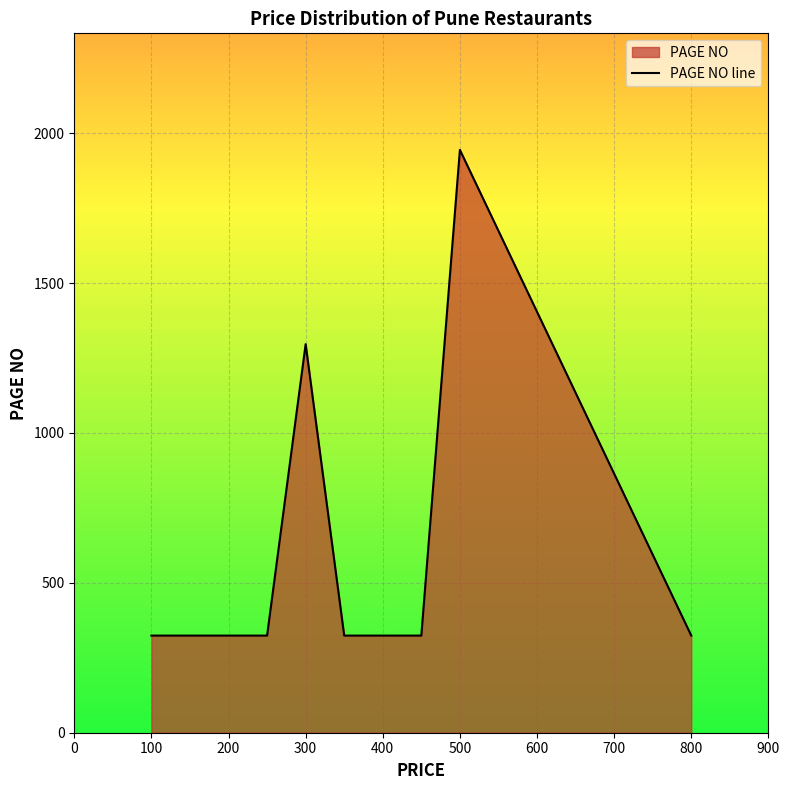

What is the value of the 3rd point from the left?

1296